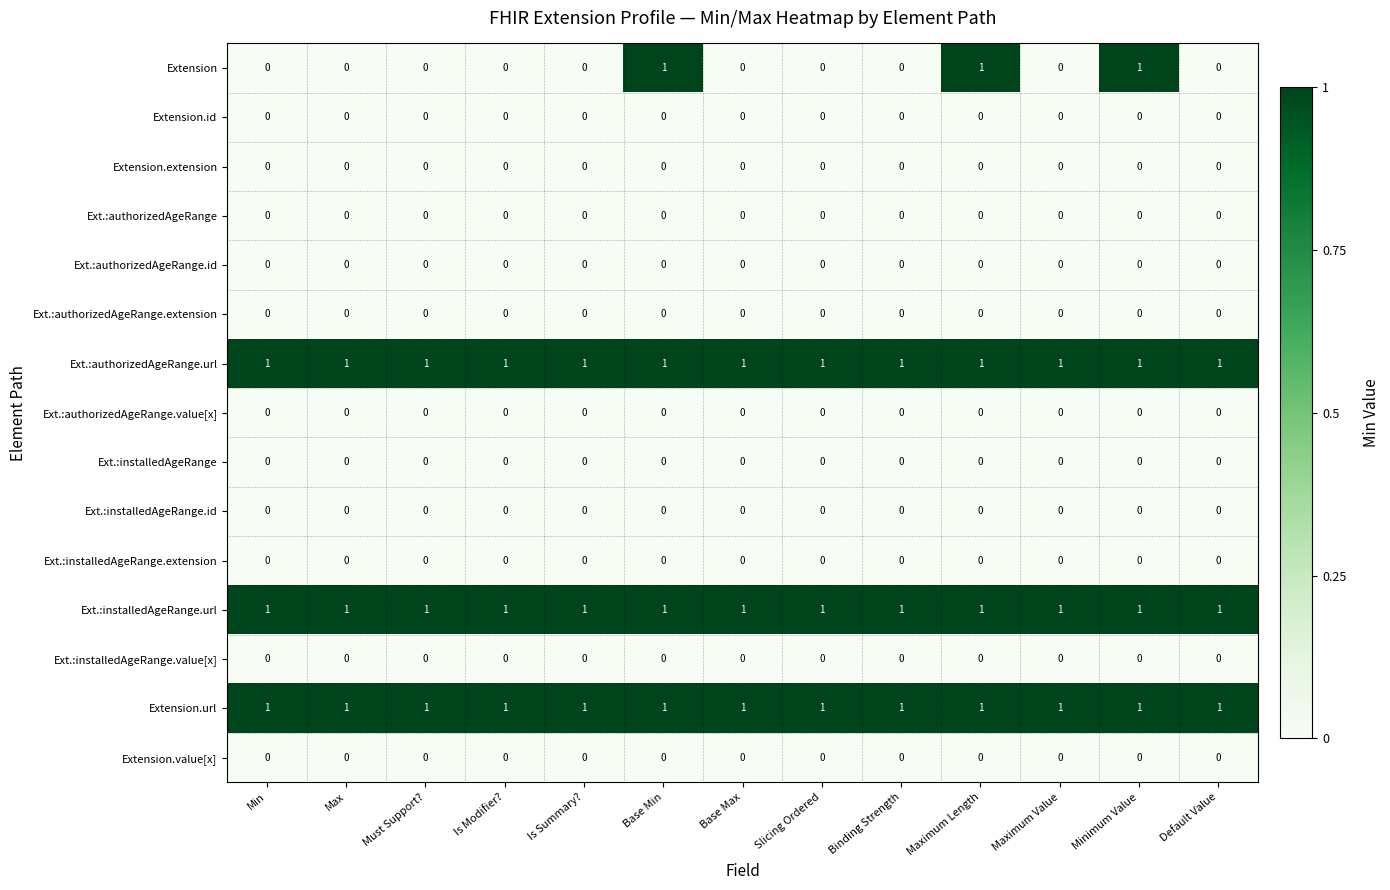

At how many categories does at least one series exceed 0?

13